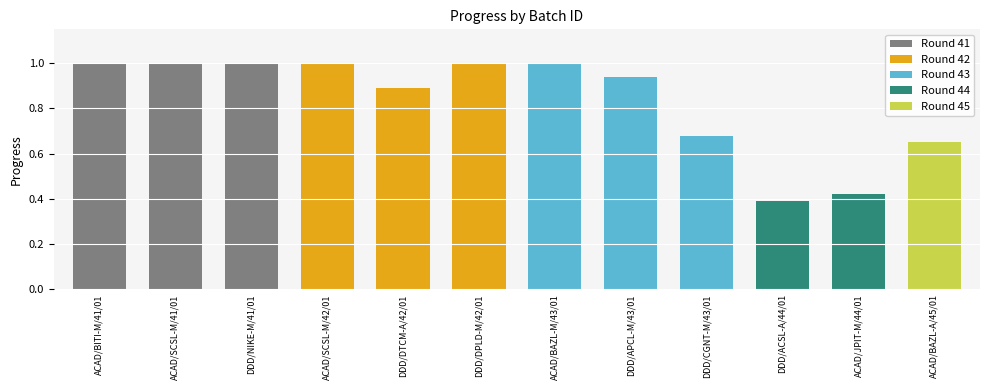

What position from the right is DDD/NIKE-M/41/01?

10